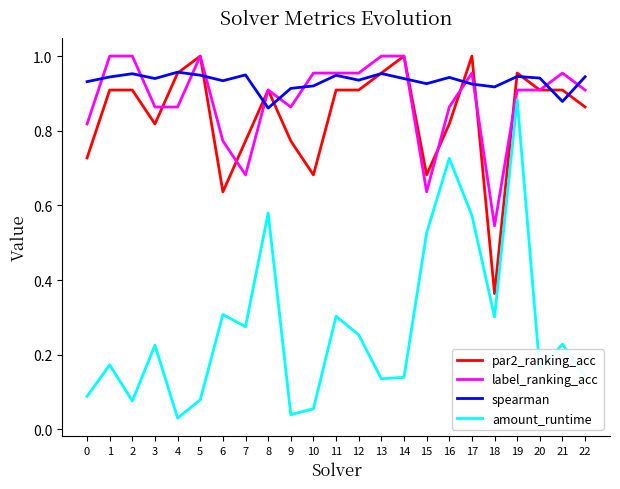

True or false: spearman has a value of 1.0 at 2.

True